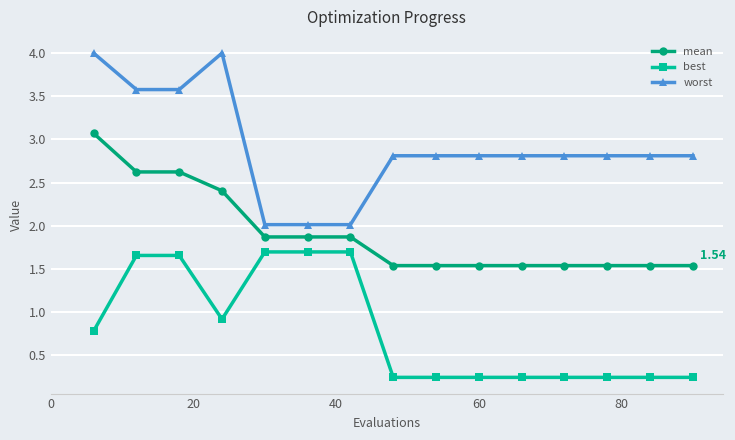

True or false: best and worst cross at least once.

False